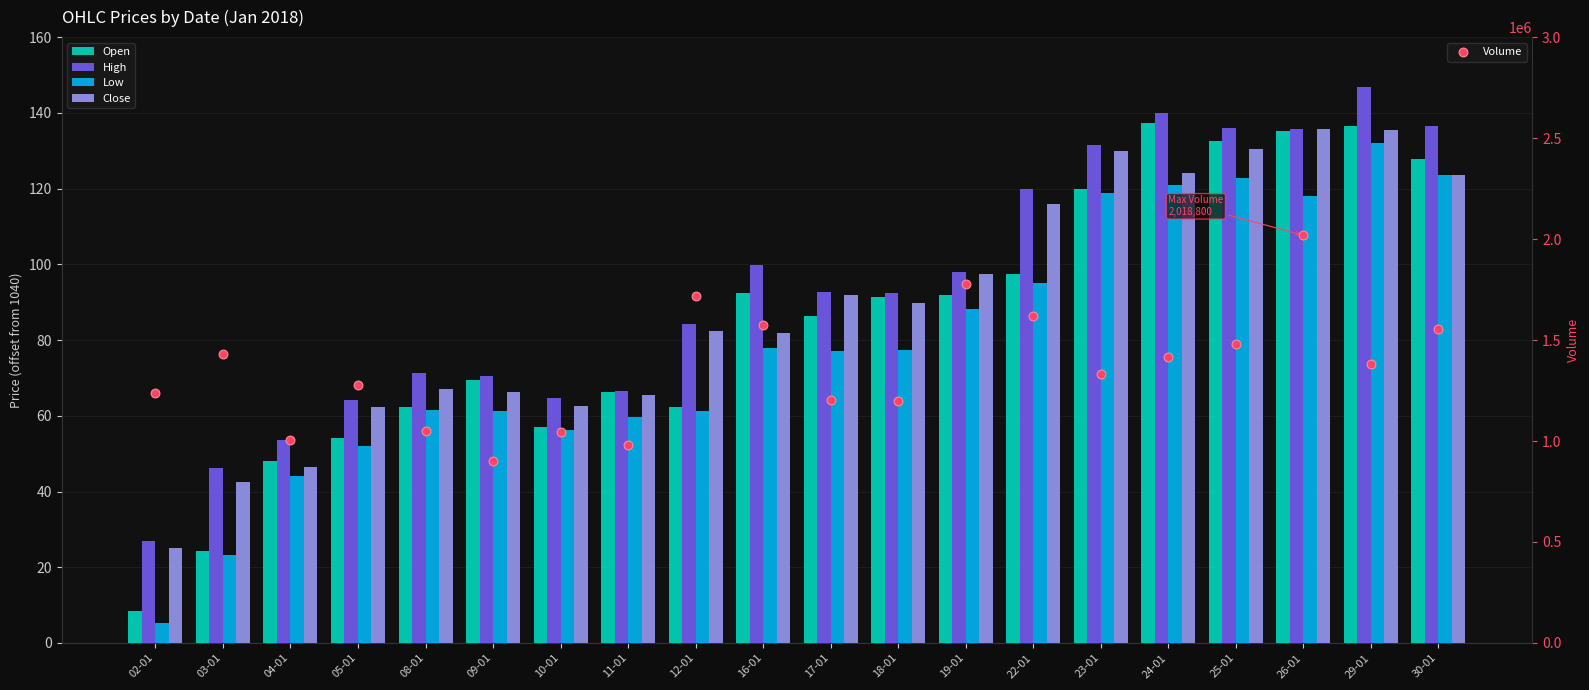

What is the total value across all series at 09-01?

902767.5